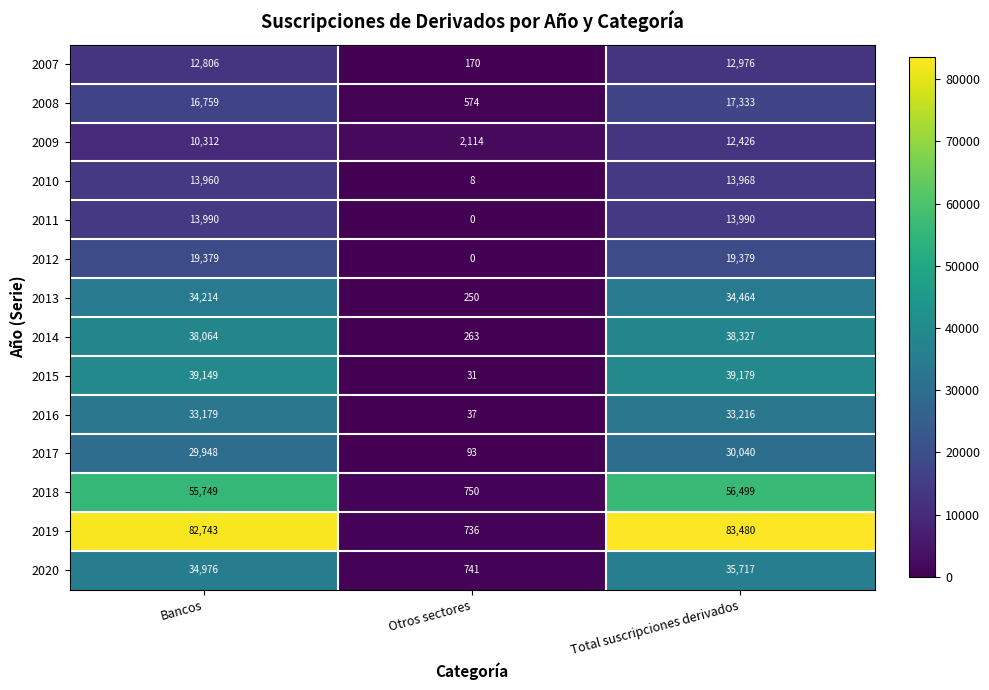

What is the sum of the 2015 values at Otros sectores and Bancos?

39180